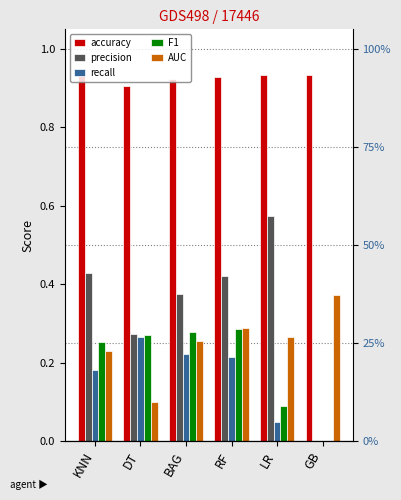

List the labels in order of AUC value, smallest first.

DT, KNN, BAG, LR, RF, GB